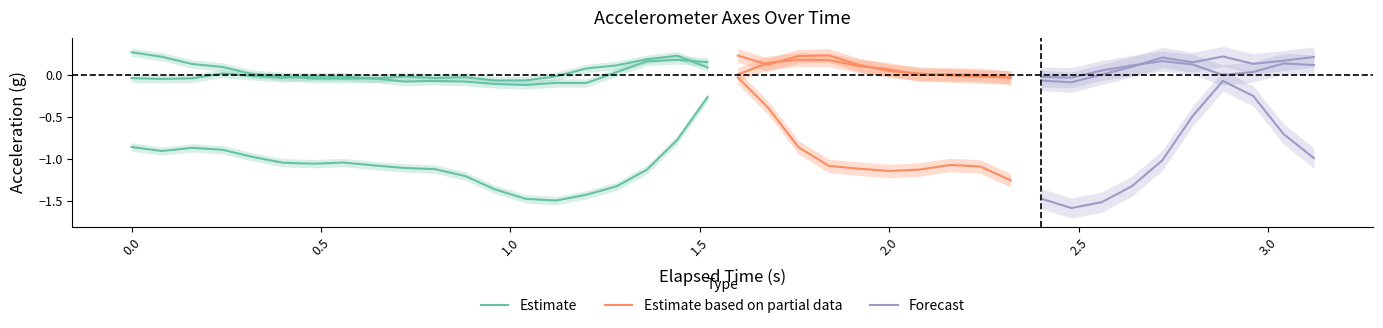

Reading left to right, what are all the values shown in this chart?

elapsed: elapsed=0.0	x_axis=0.1	y_axis=0.2	z_axis=0.2	4=0.3	5=0.4	6=0.5	7=0.6	8=0.6	9=0.7	10=0.8	11=0.9	12=1.0	13=1.0	14=1.1	15=1.2	16=1.3	17=1.4	18=1.4	19=1.5	20=1.6	21=1.7	22=1.8	23=1.8	24=1.9	25=2.0	26=2.1	27=2.2	28=2.2	29=2.3	30=2.4	31=2.5	32=2.6	33=2.6	34=2.7	35=2.8	36=2.9	37=3.0	38=3.0	39=3.1
x_axis: elapsed=-0.0	x_axis=-0.0	y_axis=-0.0	z_axis=0.0	4=-0.0	5=-0.0	6=-0.0	7=-0.0	8=-0.0	9=-0.0	10=-0.0	11=-0.0	12=-0.1	13=-0.1	14=-0.0	15=0.1	16=0.1	17=0.2	18=0.2	19=0.1	20=0.0	21=0.1	22=0.2	23=0.2	24=0.1	25=0.1	26=0.0	27=0.0	28=0.0	29=-0.0	30=-0.0	31=-0.0	32=0.1	33=0.1	34=0.2	35=0.1	36=-0.0	37=0.0	38=0.1	39=0.1
y_axis: elapsed=-0.9	x_axis=-0.9	y_axis=-0.9	z_axis=-0.9	4=-1.0	5=-1.0	6=-1.1	7=-1.0	8=-1.1	9=-1.1	10=-1.1	11=-1.2	12=-1.4	13=-1.5	14=-1.5	15=-1.4	16=-1.3	17=-1.1	18=-0.8	19=-0.3	20=-0.0	21=-0.4	22=-0.9	23=-1.1	24=-1.1	25=-1.1	26=-1.1	27=-1.1	28=-1.1	29=-1.3	30=-1.5	31=-1.6	32=-1.5	33=-1.3	34=-1.0	35=-0.5	36=-0.1	37=-0.2	38=-0.7	39=-1.0
z_axis: elapsed=0.3	x_axis=0.2	y_axis=0.1	z_axis=0.1	4=0.0	5=-0.0	6=-0.0	7=-0.0	8=-0.0	9=-0.1	10=-0.1	11=-0.1	12=-0.1	13=-0.1	14=-0.1	15=-0.1	16=0.0	17=0.2	18=0.2	19=0.2	20=0.2	21=0.1	22=0.2	23=0.2	24=0.1	25=0.0	26=0.0	27=-0.0	28=-0.0	29=-0.0	30=-0.1	31=-0.1	32=0.0	33=0.1	34=0.2	35=0.2	36=0.2	37=0.1	38=0.2	39=0.2